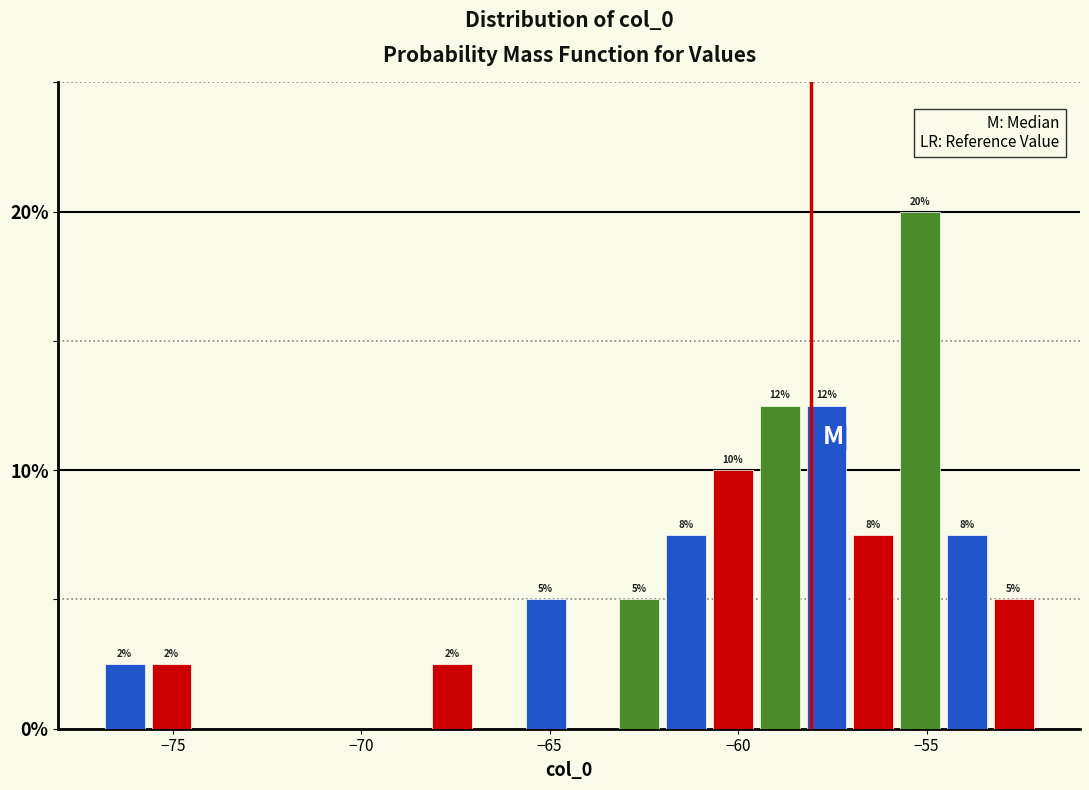

Around what value on the x-axis is the tallest bar? Give the approximate position of its centre, as read against the axis.

-55.0